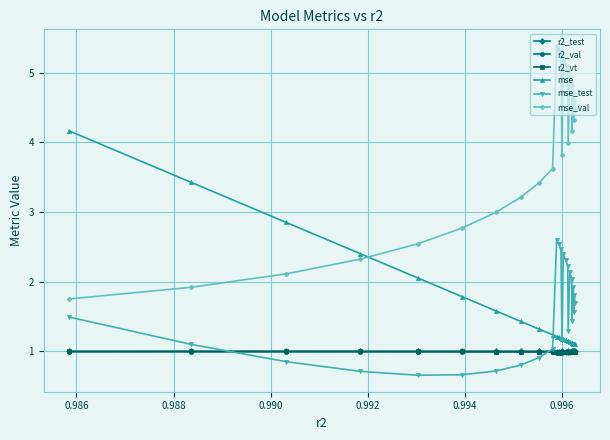

How many interior local valleys does the mse_val series have?

4